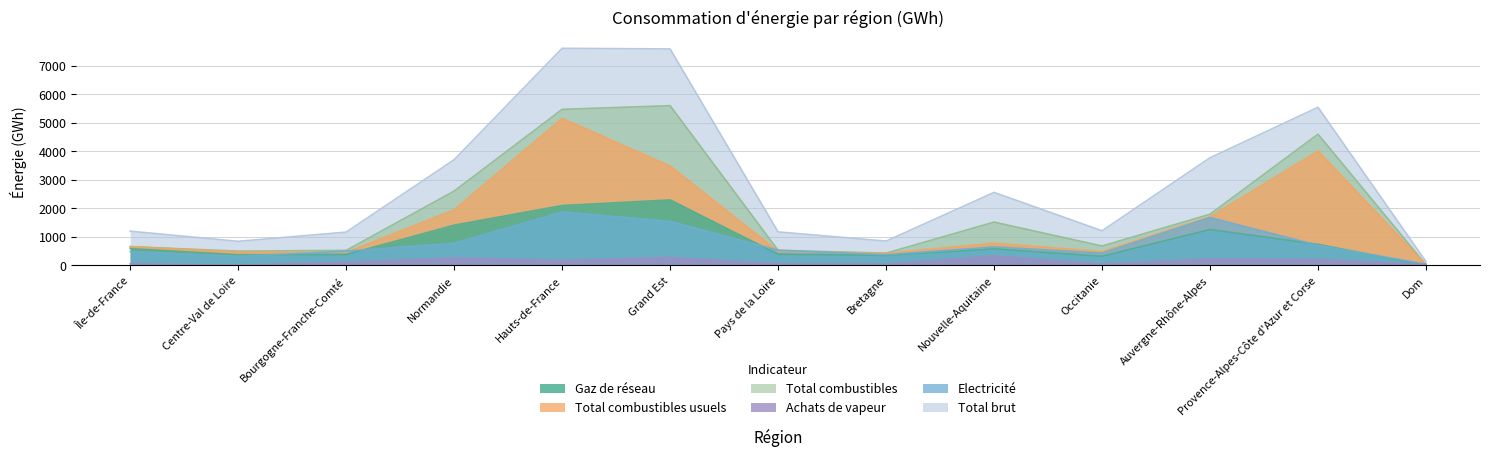

Reading right to left, extract all data points from this chart.

Gaz de réseau: Dom=0	Provence-Alpes-Côte d'Azur et Corse=738	Auvergne-Rhône-Alpes=1258	Occitanie=319	Nouvelle-Aquitaine=580	Bretagne=353	Pays de la Loire=390	Grand Est=2295	Hauts-de-France=2098	Normandie=1410	Bourgogne-Franche-Comté=378	Centre-Val de Loire=374	Île-de-France=588
Total combustibles usuels: Dom=20	Provence-Alpes-Côte d'Azur et Corse=4008	Auvergne-Rhône-Alpes=1705	Occitanie=482	Nouvelle-Aquitaine=778	Bretagne=421	Pays de la Loire=492	Grand Est=3482	Hauts-de-France=5154	Normandie=1948	Bourgogne-Franche-Comté=454	Centre-Val de Loire=467	Île-de-France=657
Total combustibles: Dom=21	Provence-Alpes-Côte d'Azur et Corse=4600	Auvergne-Rhône-Alpes=1794	Occitanie=680	Nouvelle-Aquitaine=1518	Bretagne=430	Pays de la Loire=529	Grand Est=5599	Hauts-de-France=5470	Normandie=2605	Bourgogne-Franche-Comté=526	Centre-Val de Loire=500	Île-de-France=658
Achats de vapeur: Dom=30	Provence-Alpes-Côte d'Azur et Corse=209	Auvergne-Rhône-Alpes=223	Occitanie=51	Nouvelle-Aquitaine=329	Bretagne=50	Pays de la Loire=60	Grand Est=279	Hauts-de-France=176	Normandie=265	Bourgogne-Franche-Comté=112	Centre-Val de Loire=11	Île-de-France=55
Electricité: Dom=44	Provence-Alpes-Côte d'Azur et Corse=703	Auvergne-Rhône-Alpes=1677	Occitanie=429	Nouvelle-Aquitaine=649	Bretagne=372	Pays de la Loire=532	Grand Est=1541	Hauts-de-France=1874	Normandie=775	Bourgogne-Franche-Comté=499	Centre-Val de Loire=317	Île-de-France=483
Total brut: Dom=133	Provence-Alpes-Côte d'Azur et Corse=5542	Auvergne-Rhône-Alpes=3773	Occitanie=1213	Nouvelle-Aquitaine=2559	Bretagne=852	Pays de la Loire=1174	Grand Est=7587	Hauts-de-France=7610	Normandie=3705	Bourgogne-Franche-Comté=1167	Centre-Val de Loire=844	Île-de-France=1199